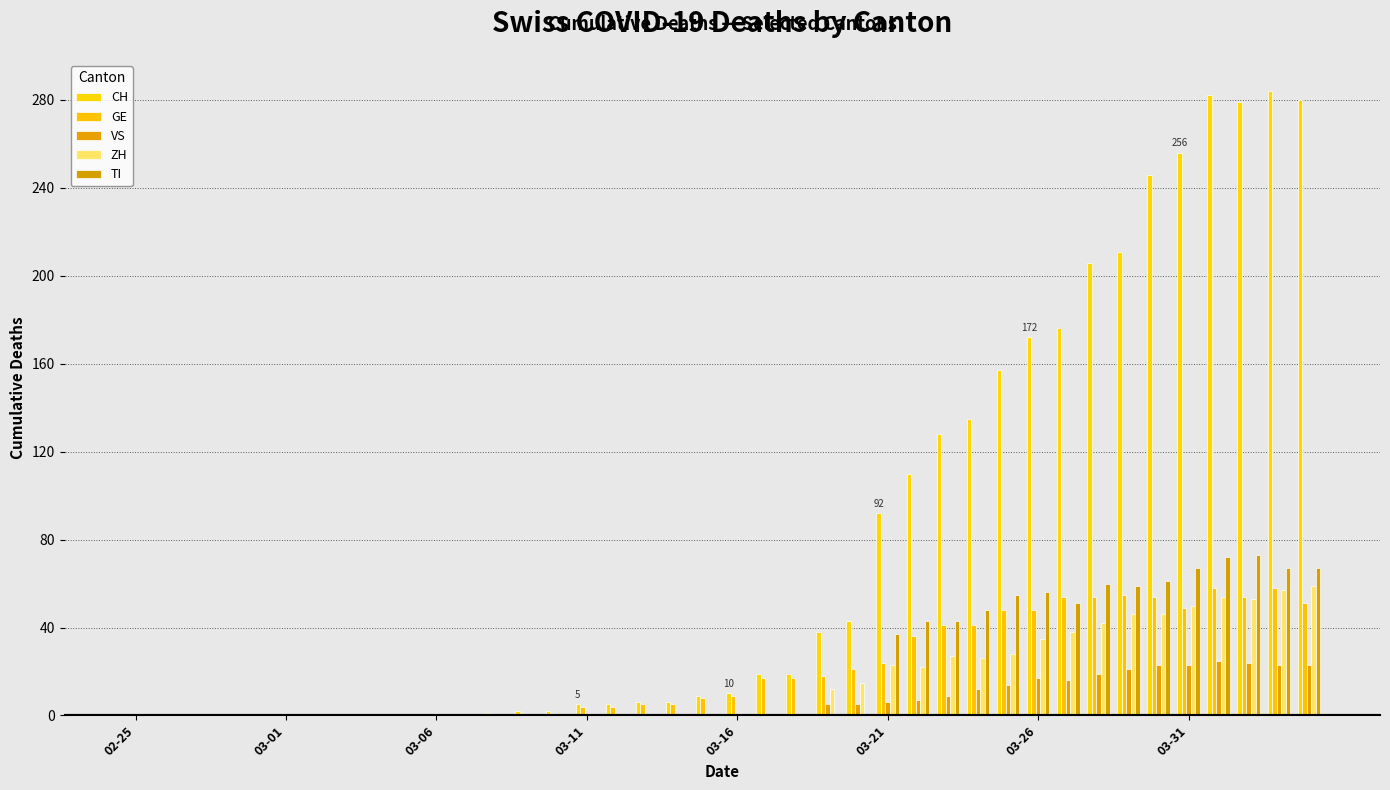

At how many categories does at least one series exceed 118?

13